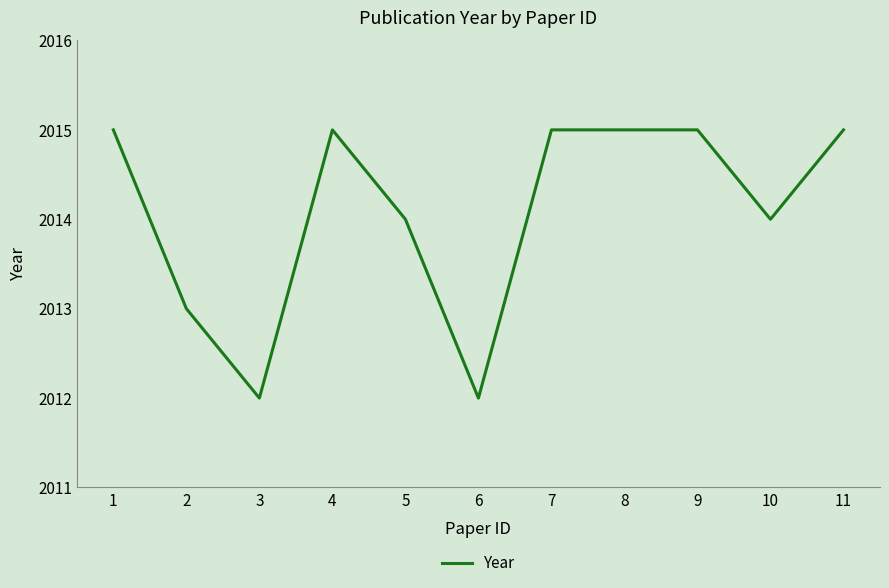

Approximately how many times larger is the value at 10 compared to 8?

1.0